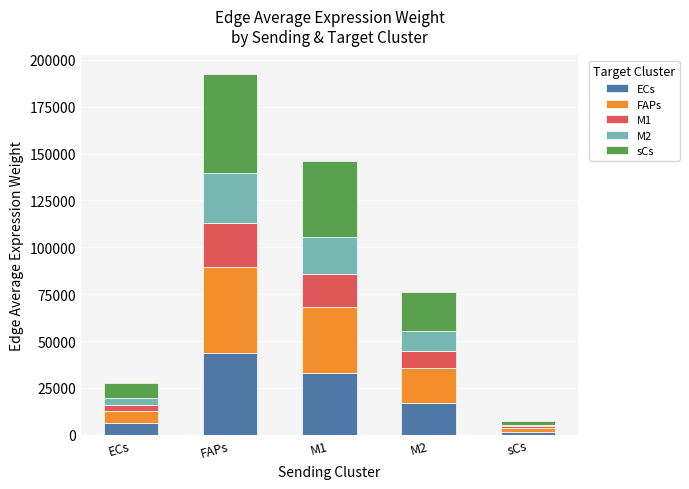

At which category is the sum across all series the highest?

FAPs